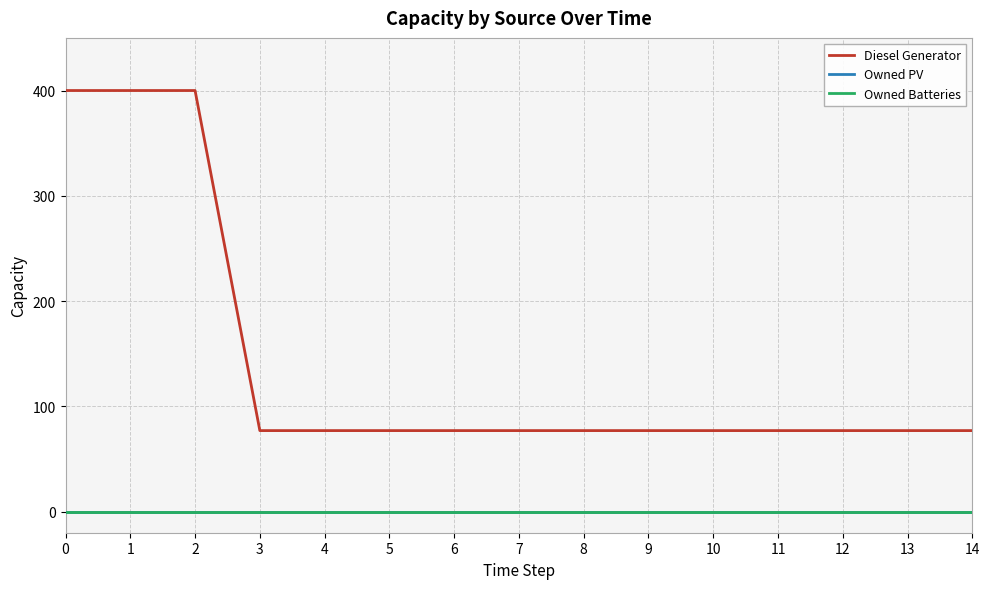

What is the spread (max minus min) of values at 4?

77